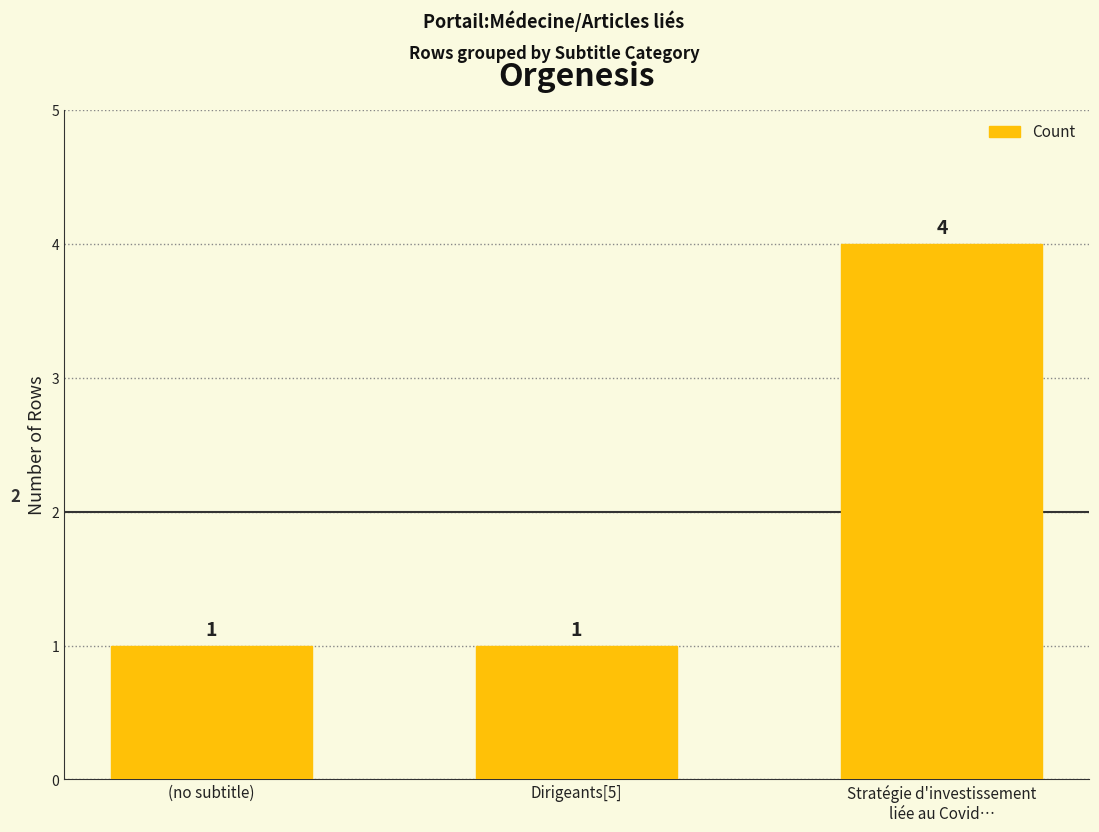

What is the smallest value displayed?

1